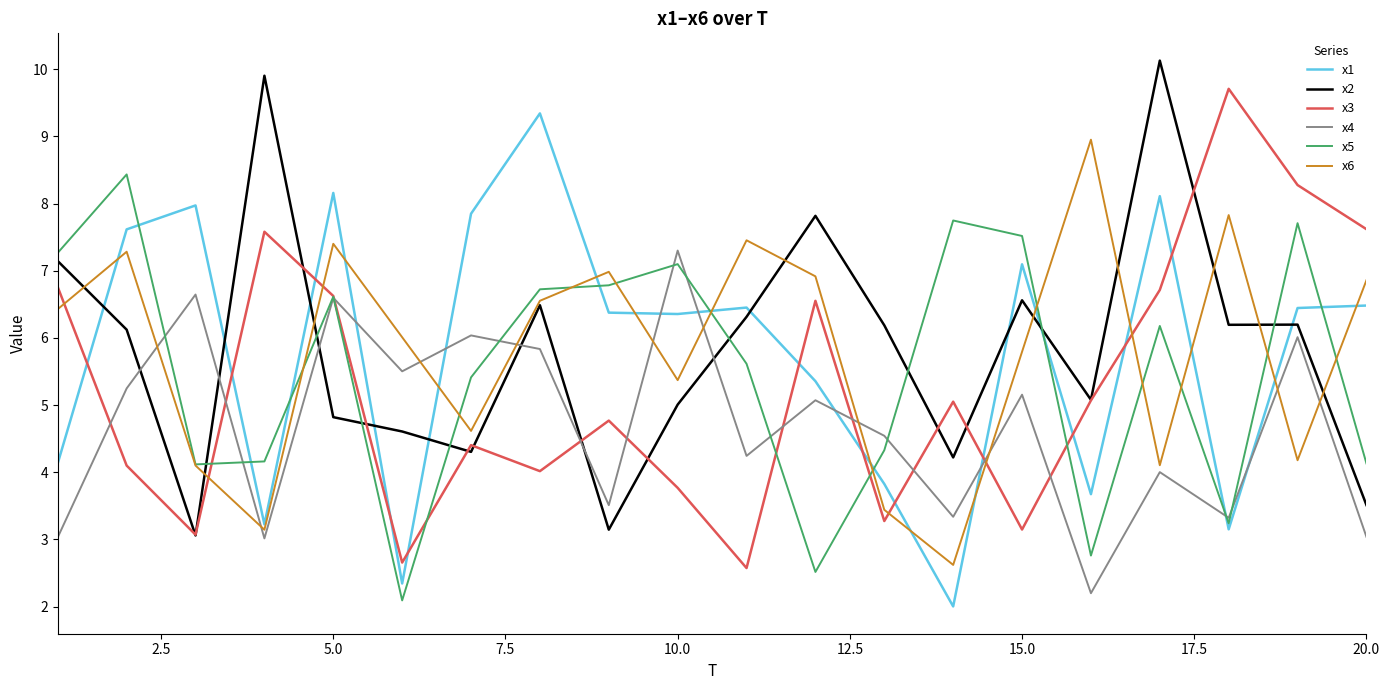

What are all the series names shown in the legend?

x1, x2, x3, x4, x5, x6